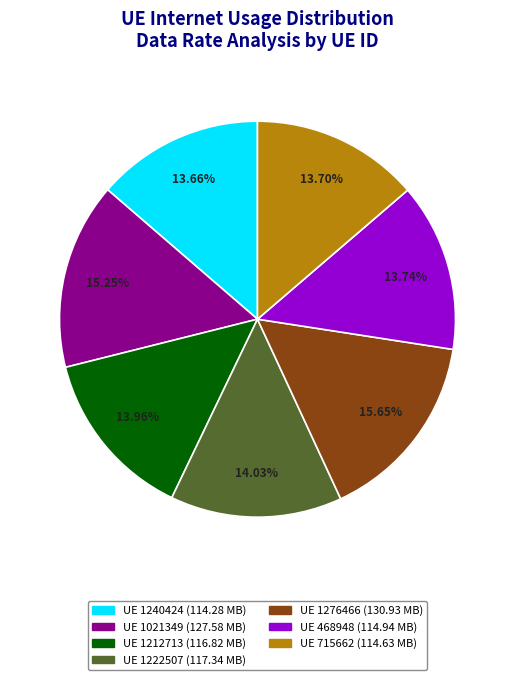

Is there a majority slice in this chart?

No